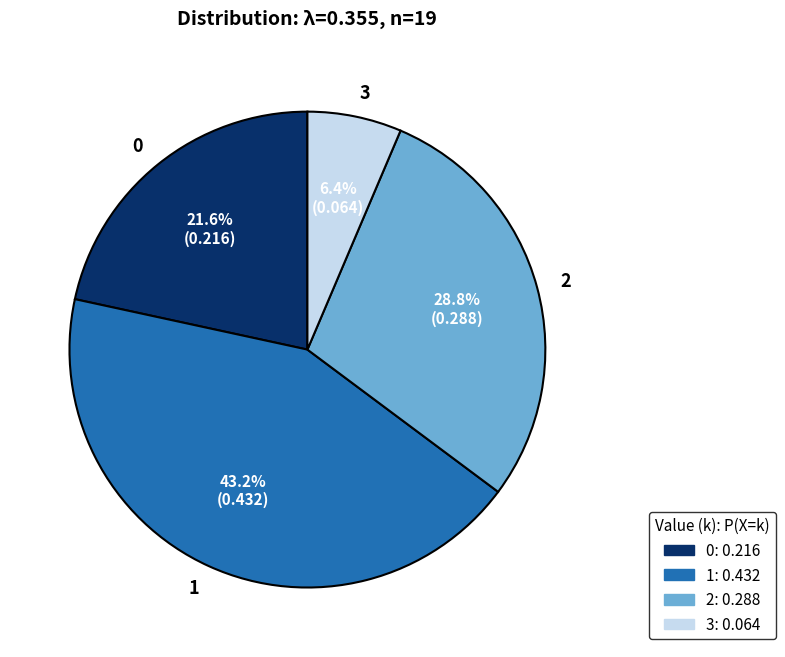

What percentage do 0 and 2 together represent?

50.4%